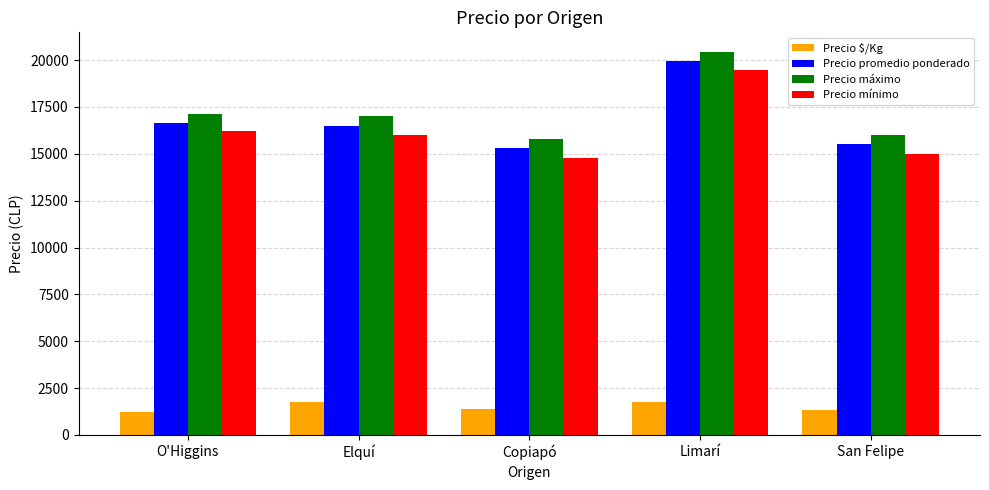

Which series has the largest total across all categories?

Precio máximo